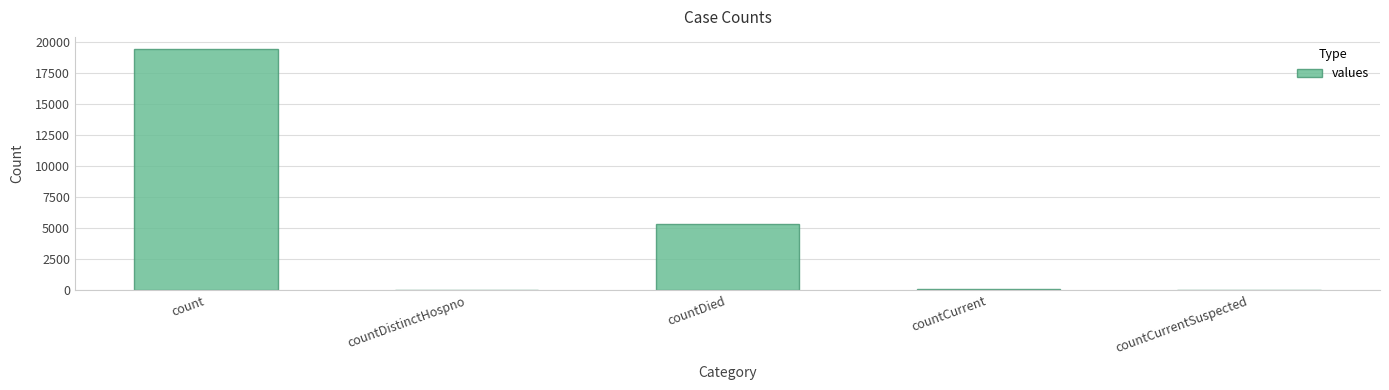

At which label is the value closest to 9710?

countDied